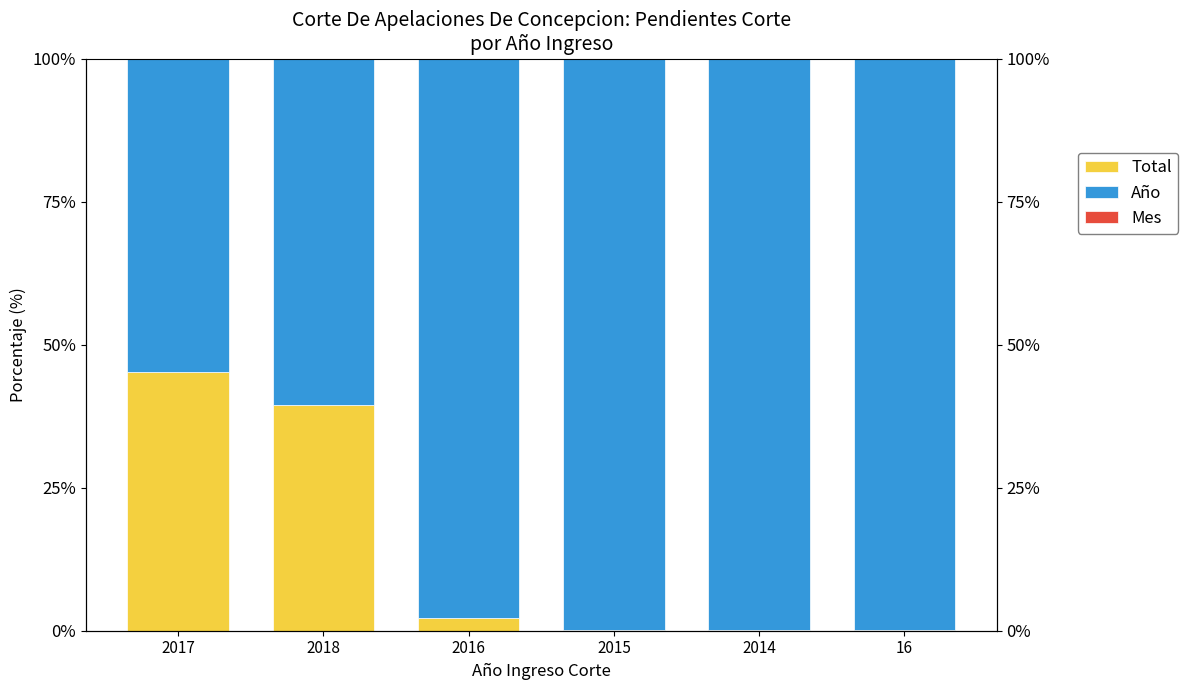

Reading left to right, list all the values displayed in this chart.

Total: 2017=45.3	2018=39.4	2016=2.3	2015=0.1	2014=0.0	16=0.2
Año: 2017=54.7	2018=60.5	2016=97.7	2015=99.9	2014=99.9	16=99.8
Mes: 2017=0.0	2018=0.0	2016=0.0	2015=0.0	2014=0.0	16=0.0